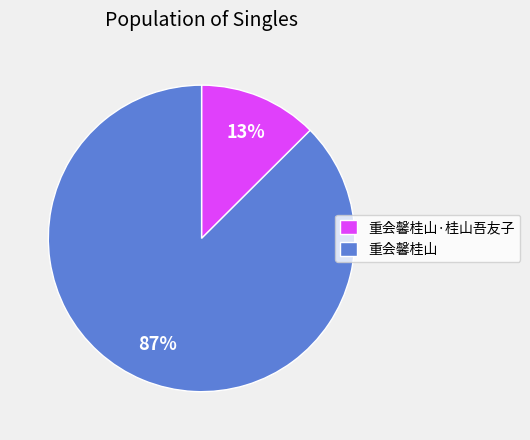

Between 重会馨桂山 and 重会馨桂山·桂山吾友子, which is larger?

重会馨桂山